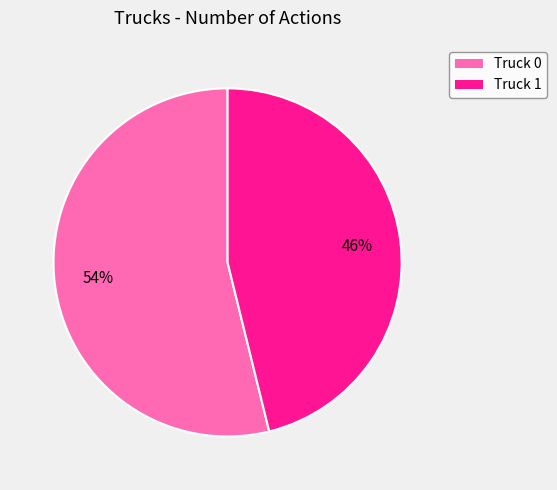

Combined, do Truck 0 and Truck 1 account for over 50%?

Yes